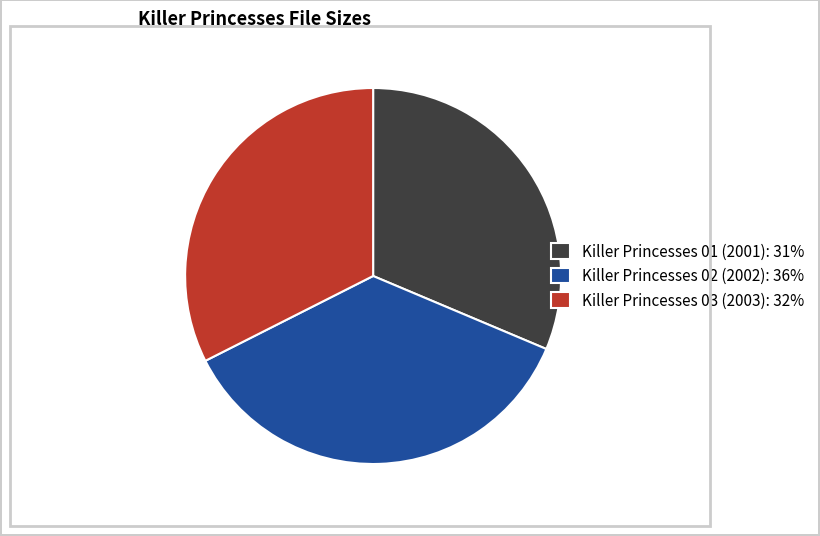

Which has a higher value, Killer Princesses 02 (2002): 36% or Killer Princesses 01 (2001): 31%?

Killer Princesses 02 (2002): 36%